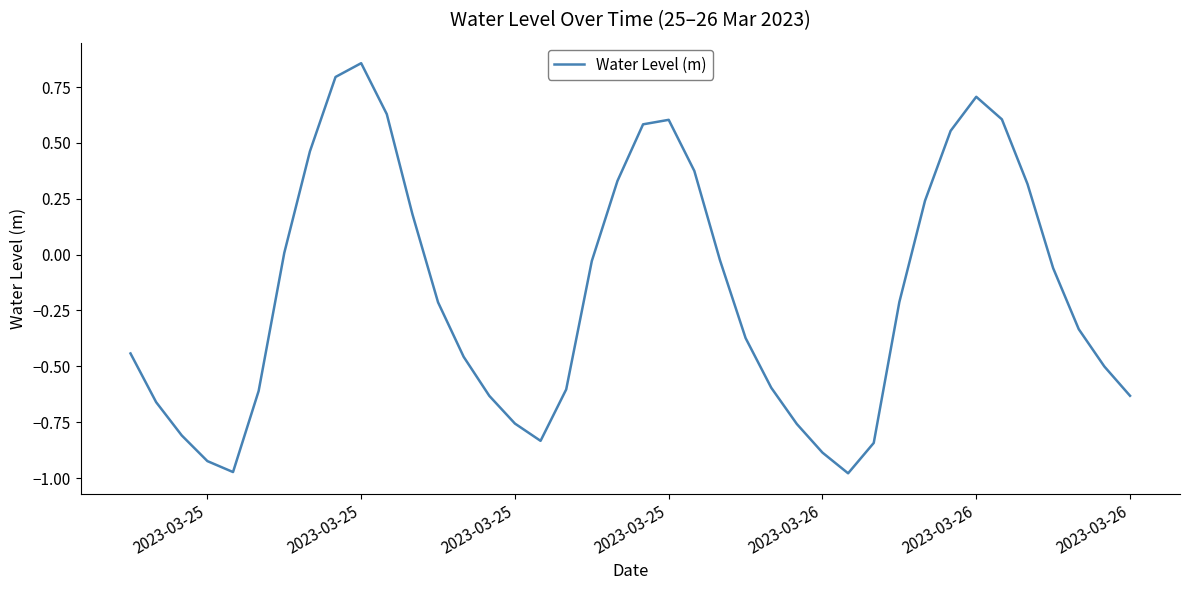

How many lines are shown in the chart?

1